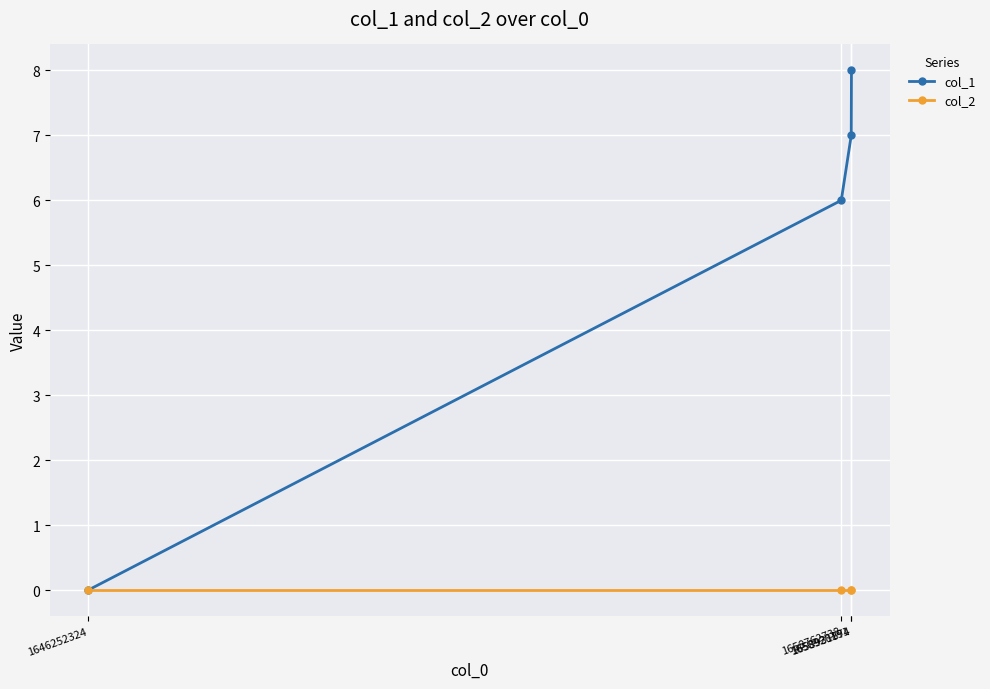

At how many categories does at least one series exceed 4?

3